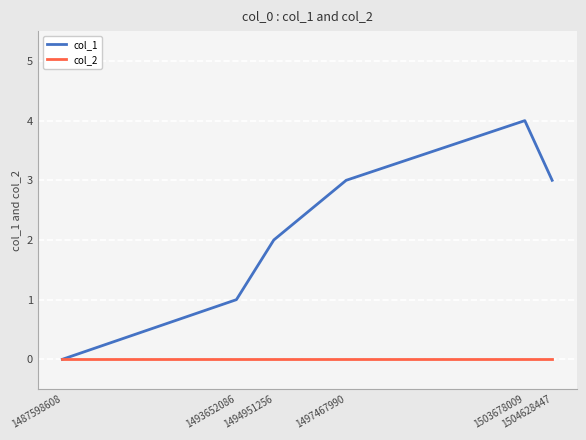

Rank the series at 1504628447 from highest to lowest value.

col_1, col_2